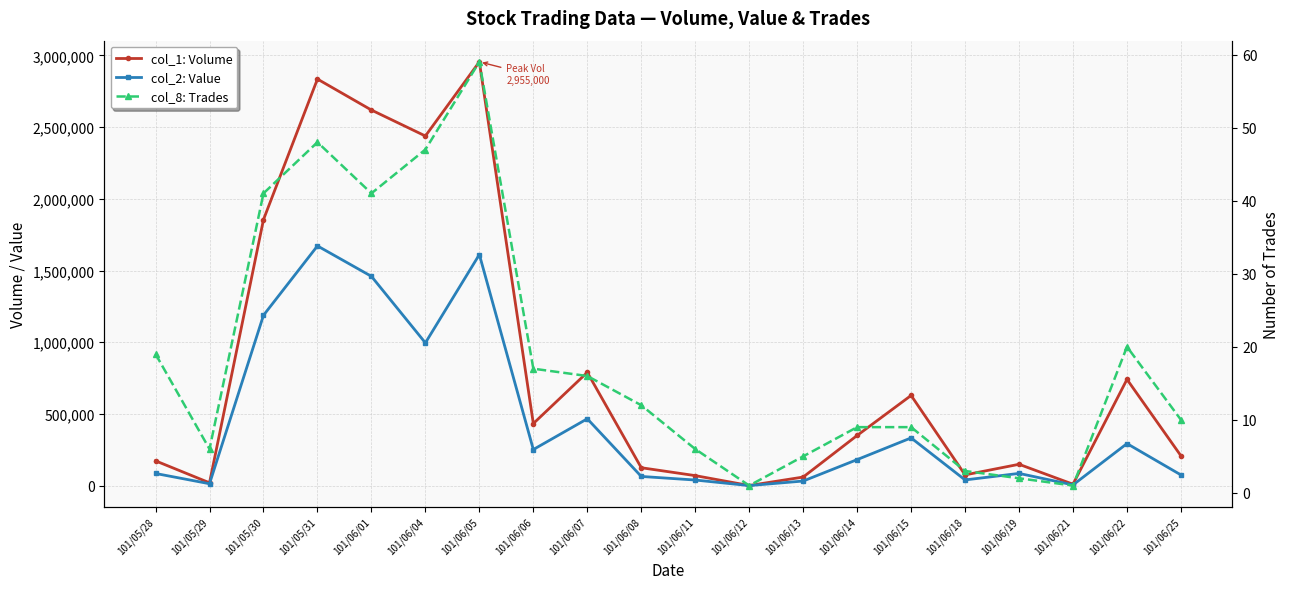

What is the average value of the col_2: Value series?

444596